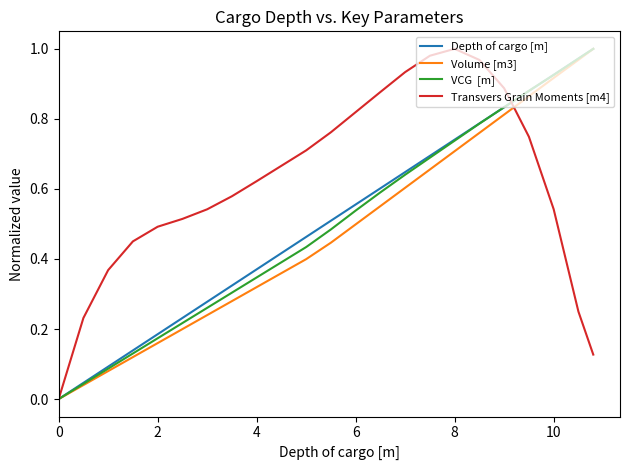

Does the chart display data point markers on the line(s)?

No